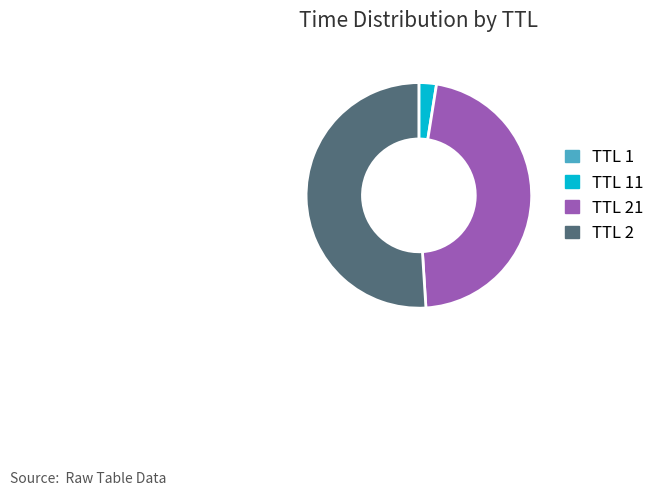

Is the sum of TTL 21 and TTL 2 greater than half?

Yes